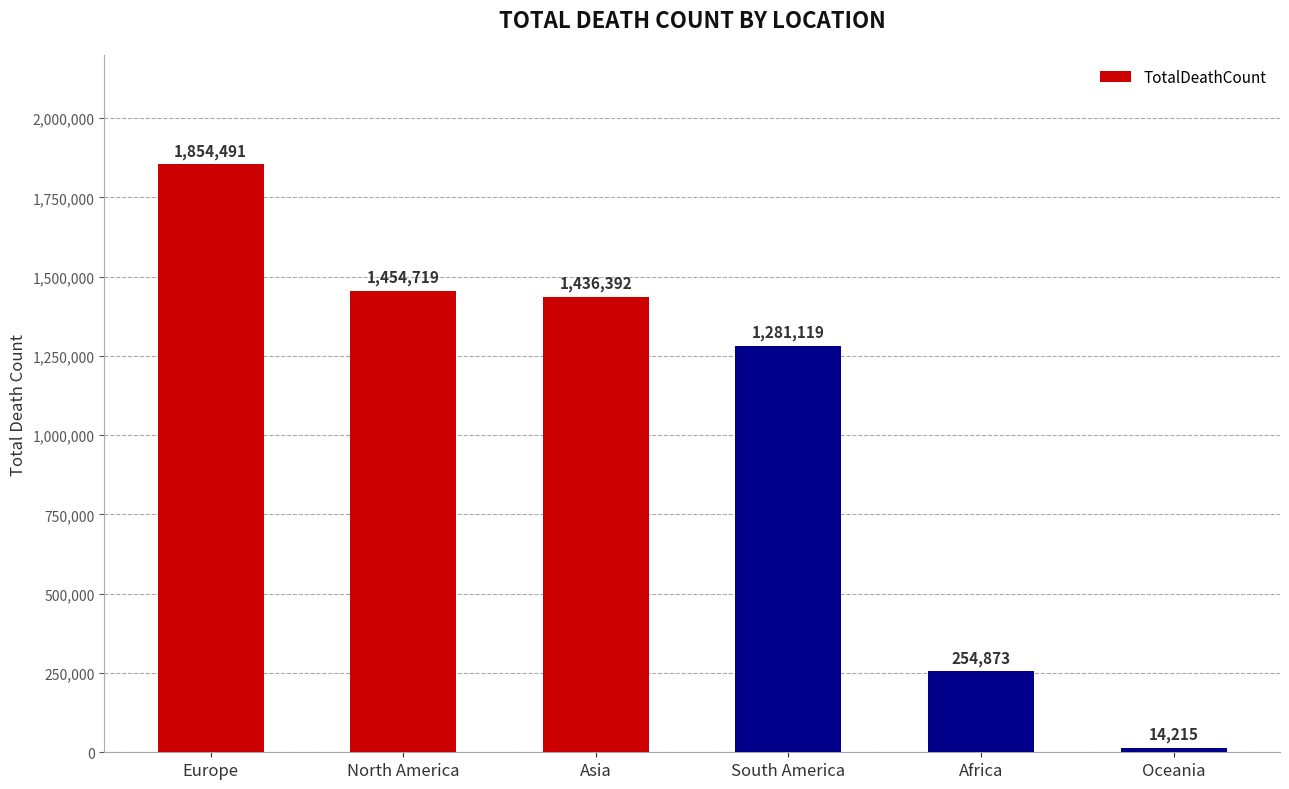

Count the number of categories in the chart.

6